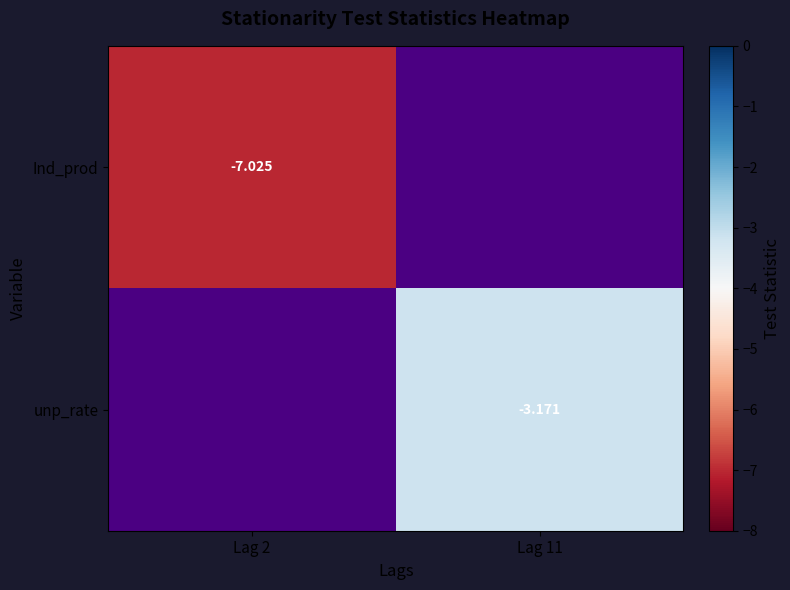

What is the minimum value shown in the chart?

-7.0